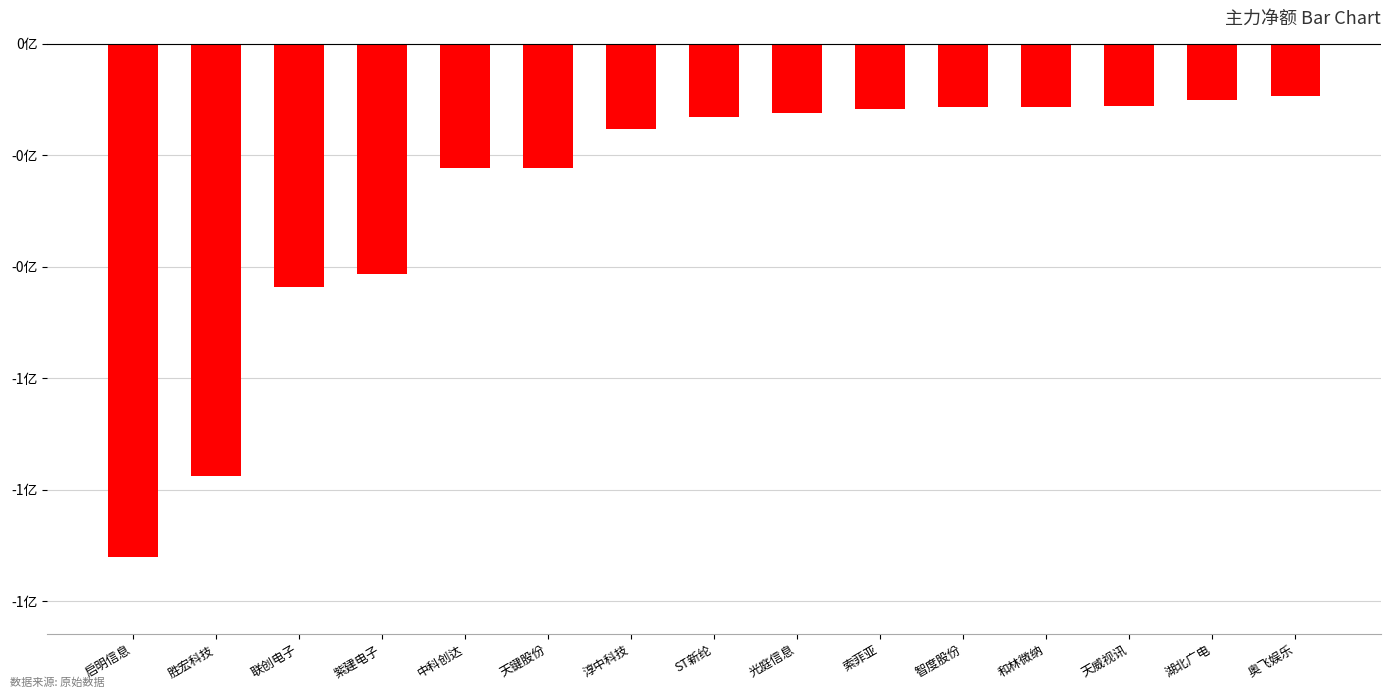

What is the minimum value shown in the chart?

-92071352